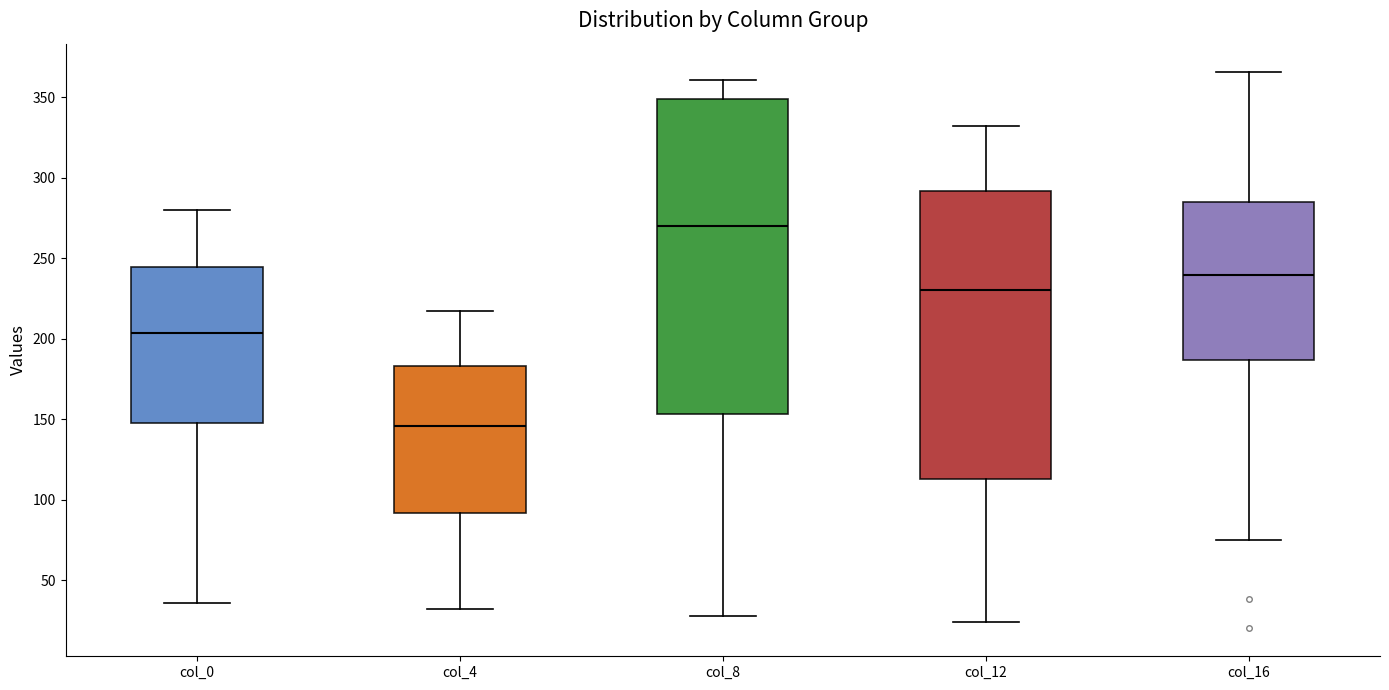

Which box is the tallest, from its lower edge to its upper edge?

col_8